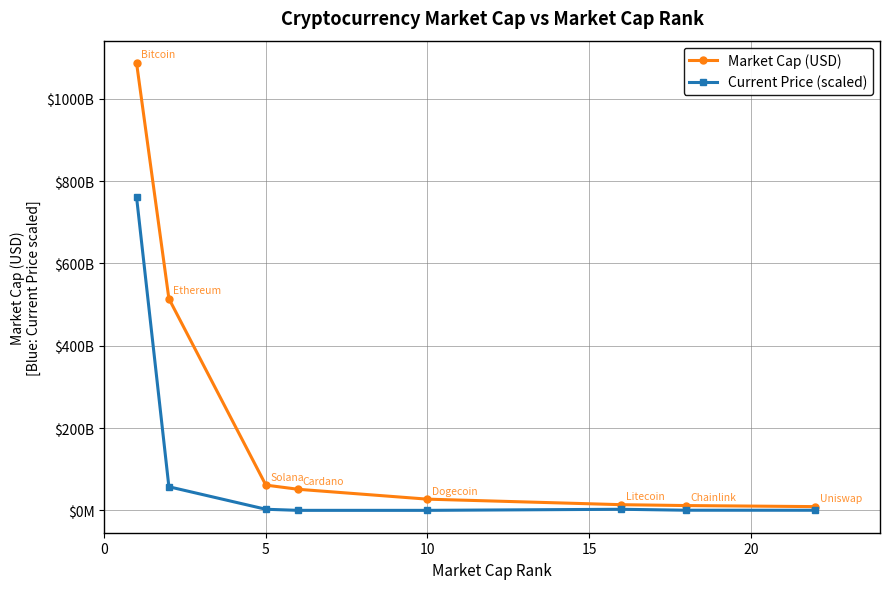

True or false: Current Price (scaled) and Market Cap (USD) intersect in this chart.

False